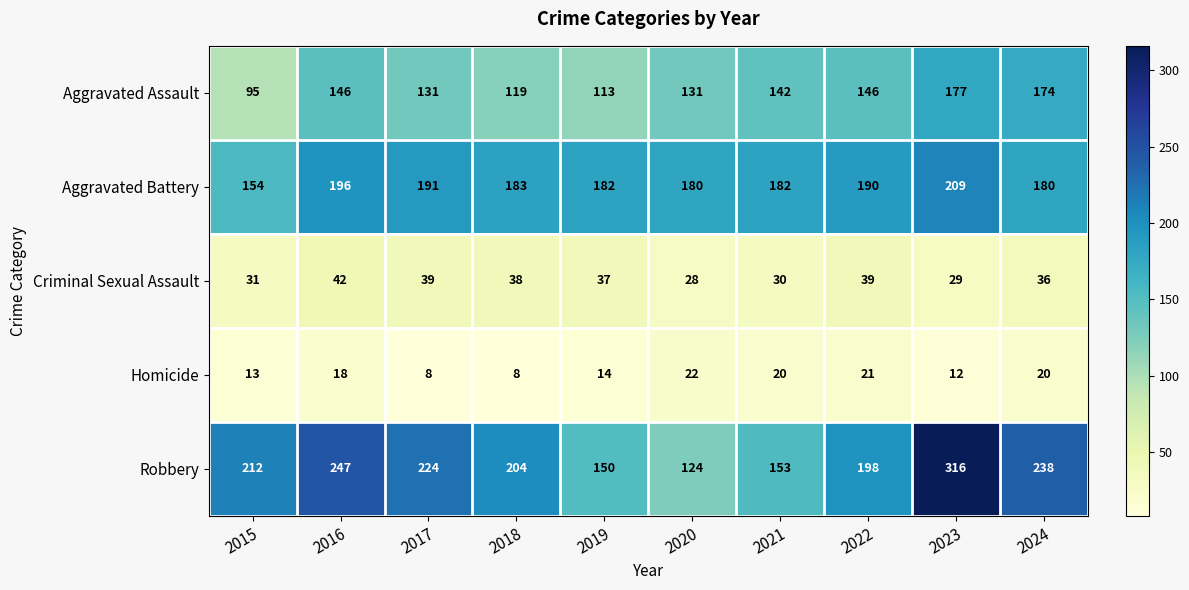

Where does the Aggravated Battery series first go above 183?

2016